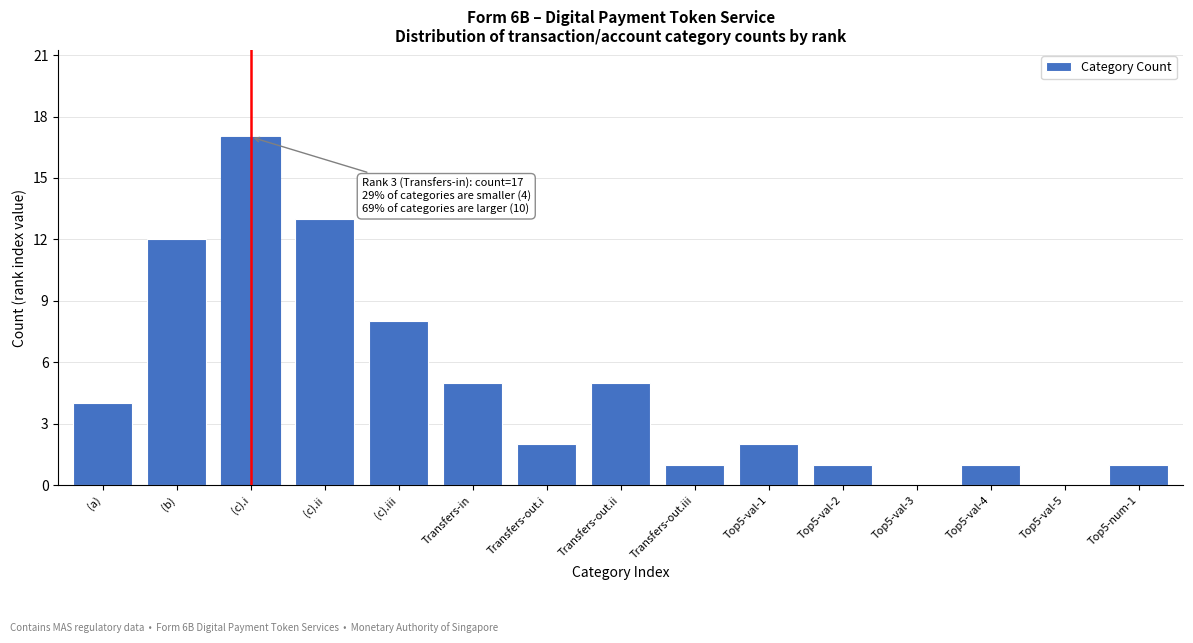

Reading right to left, what are all the values shown in this chart?

Top5-num-1=1	Top5-val-5=0	Top5-val-4=1	Top5-val-3=0	Top5-val-2=1	Top5-val-1=2	Transfers-out.iii=1	Transfers-out.ii=5	Transfers-out.i=2	Transfers-in=5	(c).iii=8	(c).ii=13	(c).i=17	(b)=12	(a)=4